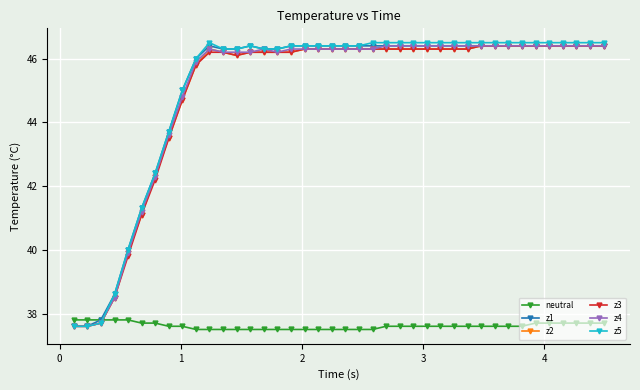

Which series has the widest spread of values?

z5